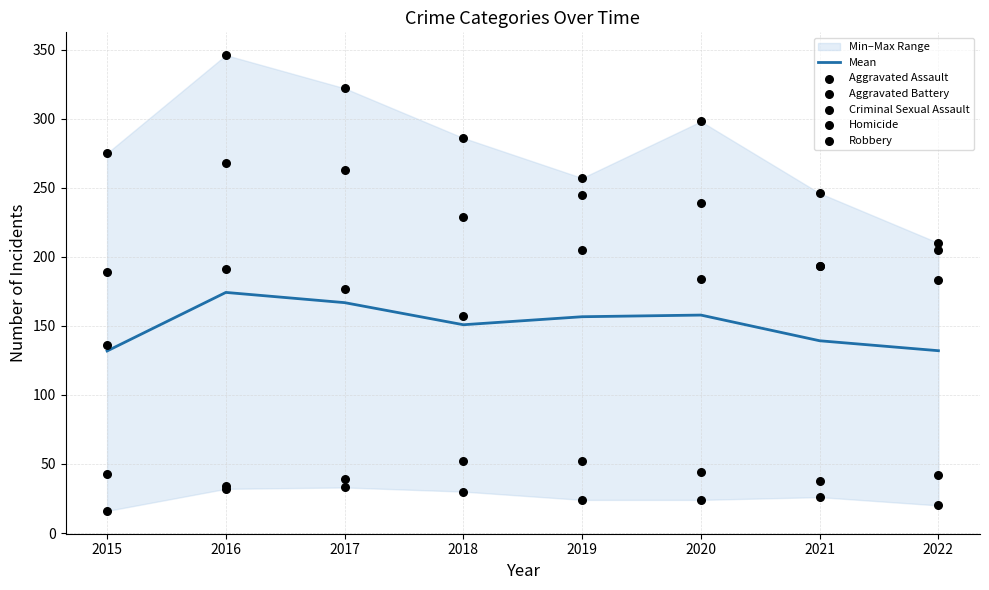

Is the value of Criminal Sexual Assault at 2020 greater than the value of Homicide at 2016?

Yes